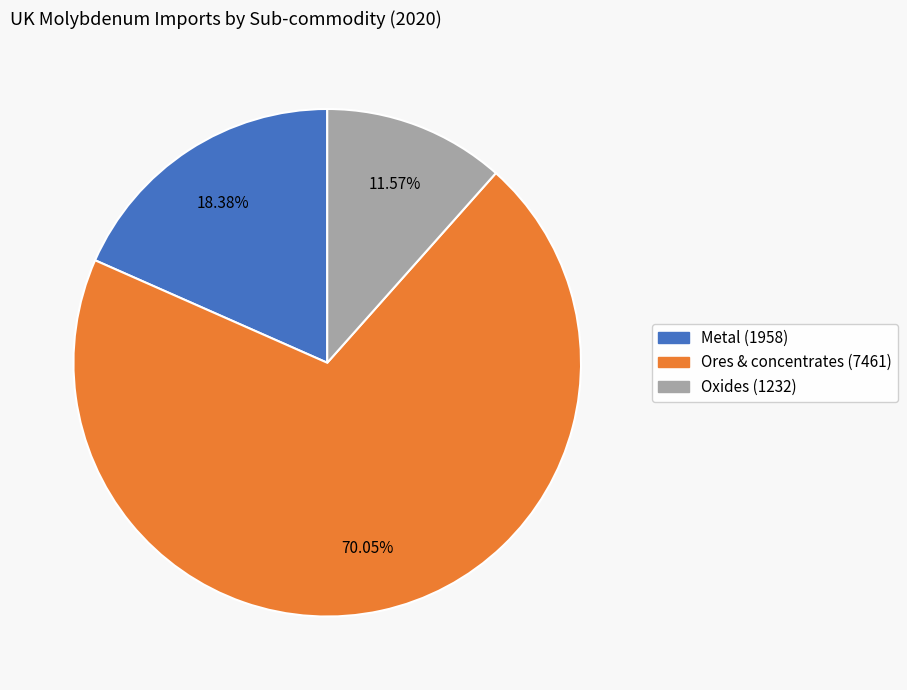

Does Ores & concentrates account for over 50% of the chart?

Yes